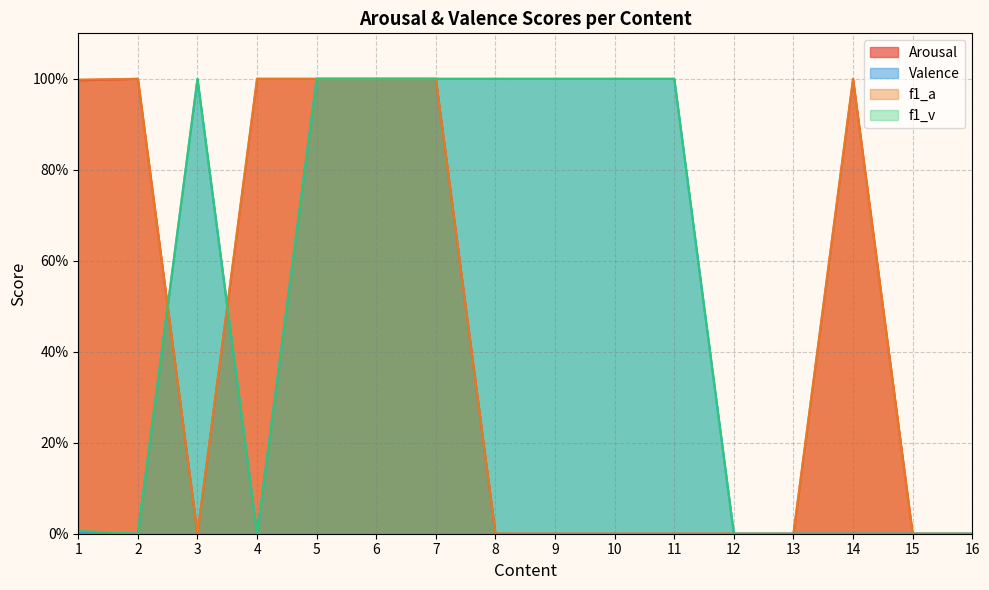

How many interior local peaks does the f1_a series have?

2